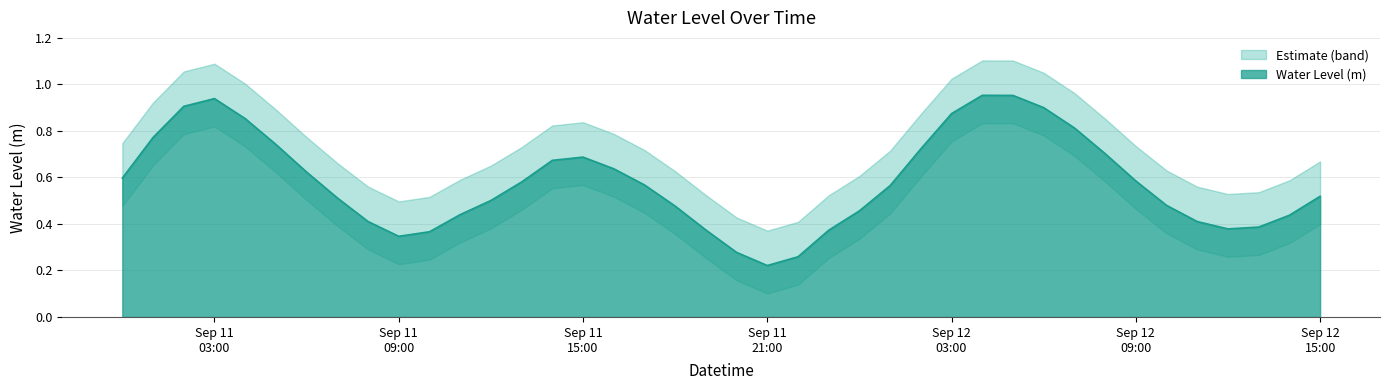

What position from the right is 2024-09-11 06:00:00?

34